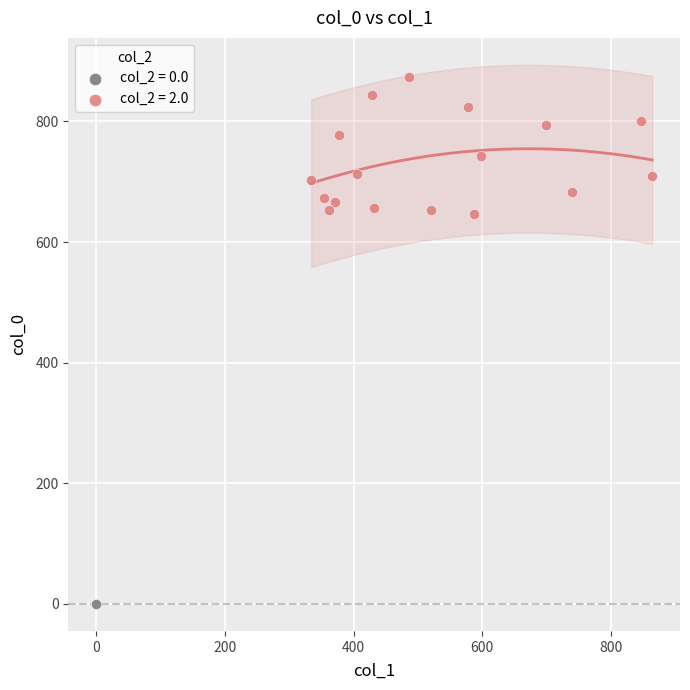

What are all the series names shown in the legend?

col_2 = 0.0, col_2 = 2.0